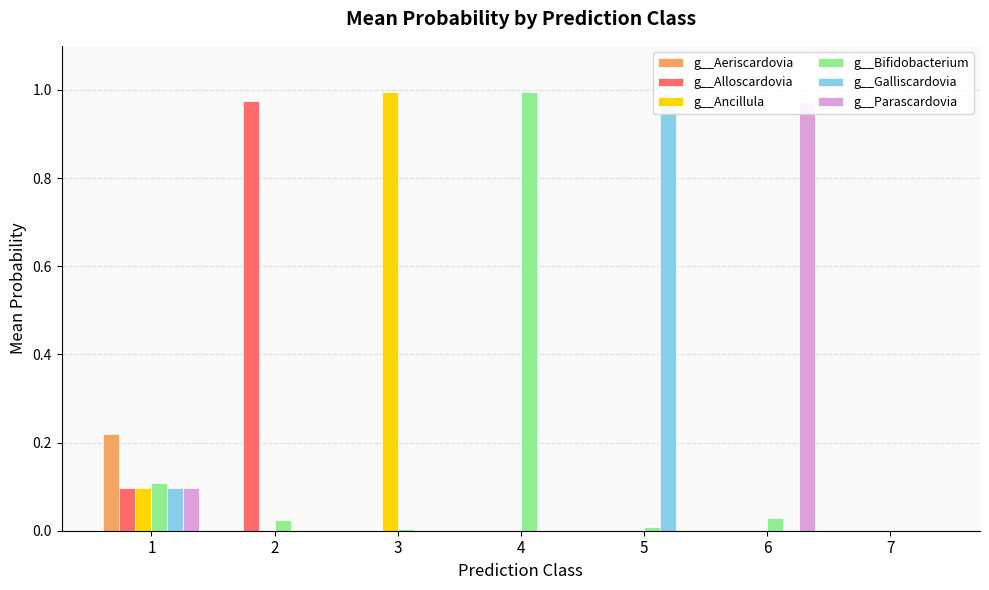

How many groups of bars are there?

7